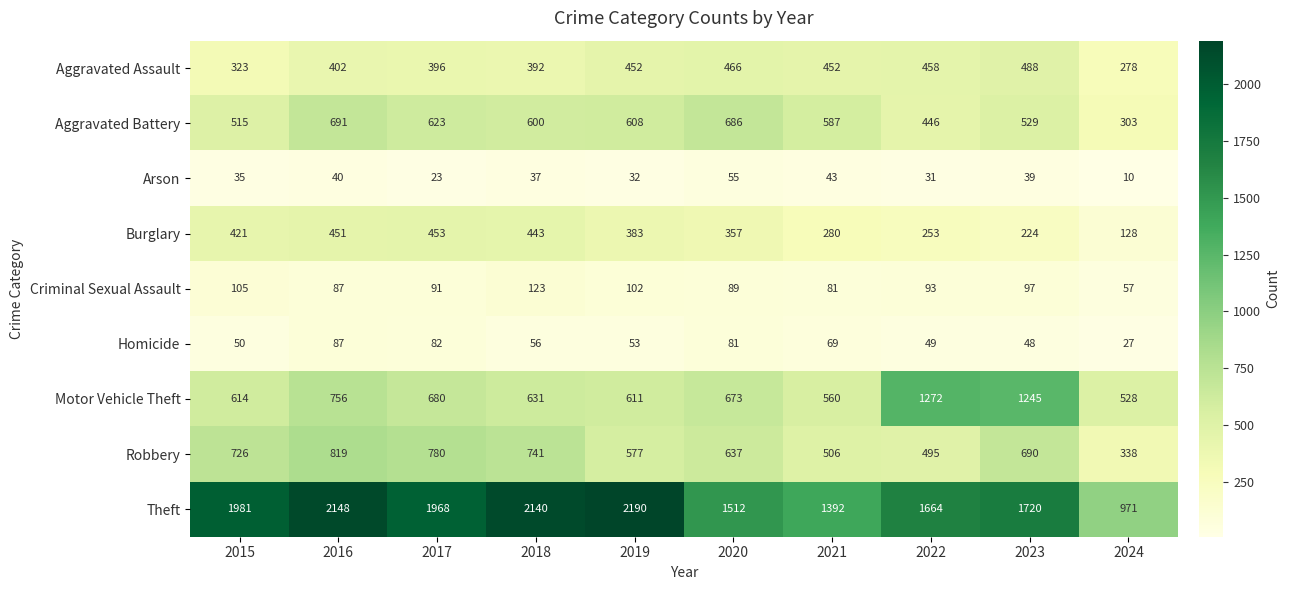

Which series has the widest spread of values?

Theft